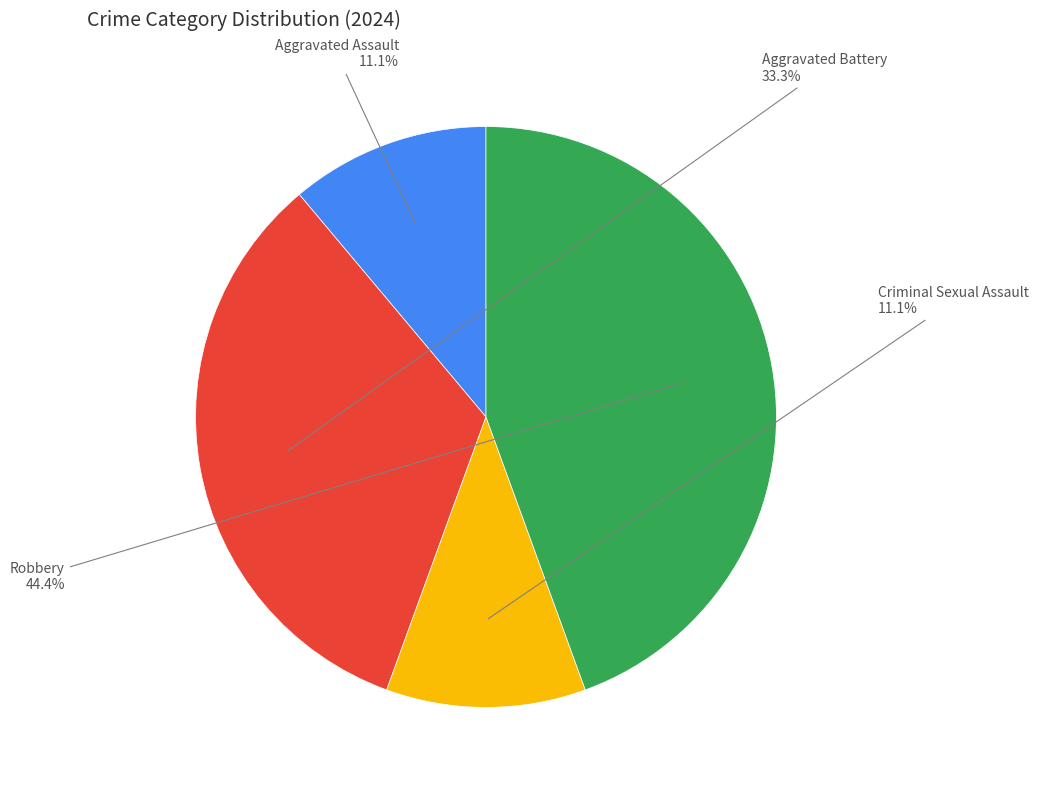

Does any single category account for the majority?

No